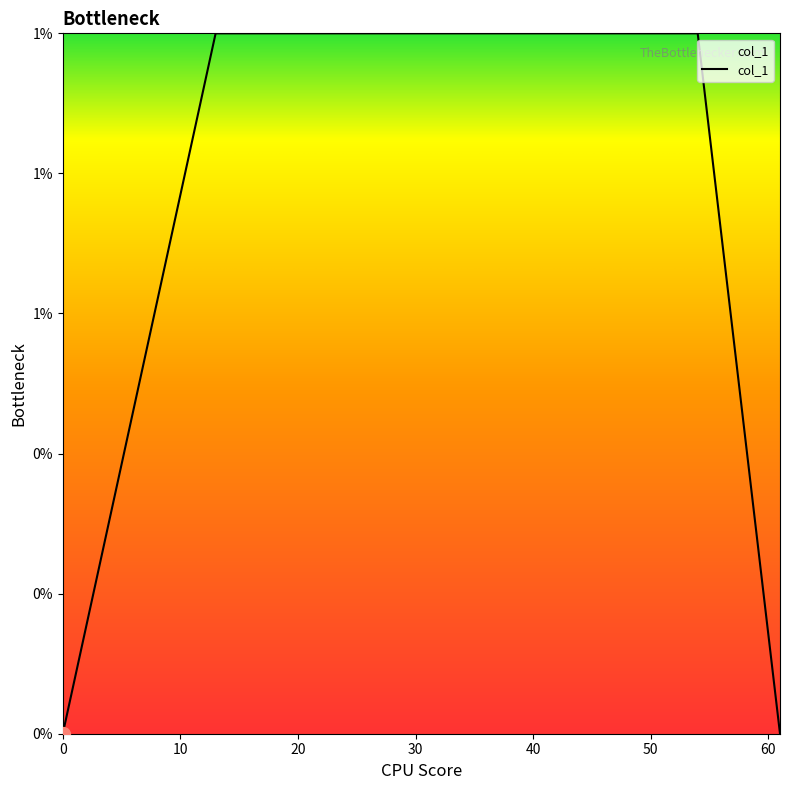

True or false: there are more than 1 points higher than both neighbors.

False